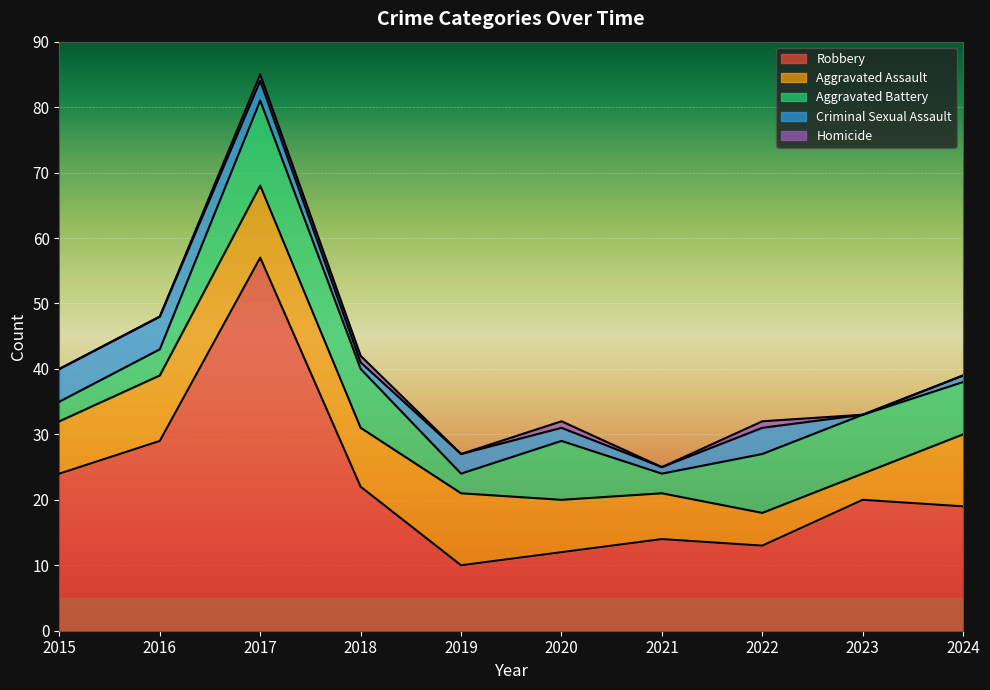

What is the average value of the Criminal Sexual Assault series?

2